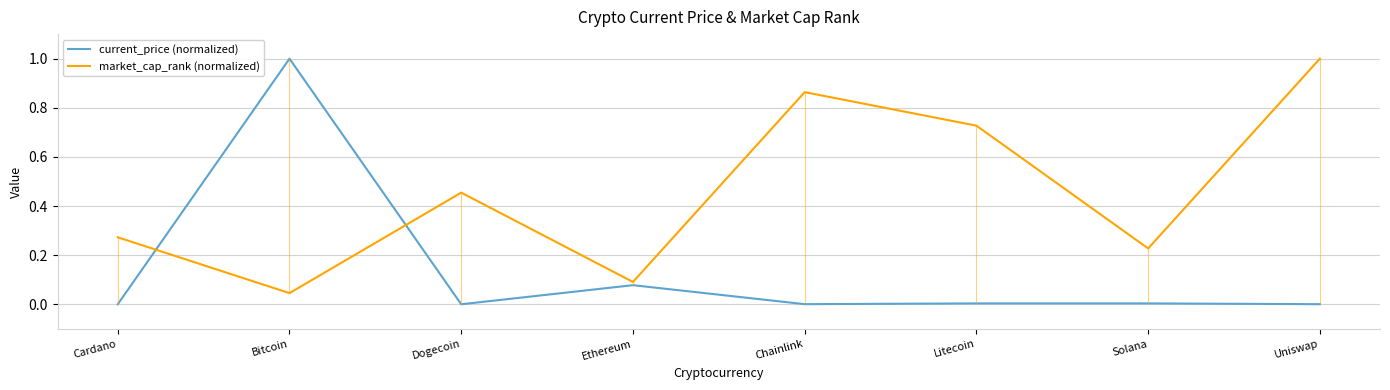

Rank the series at Dogecoin from lowest to highest value.

current_price (normalized), market_cap_rank (normalized)